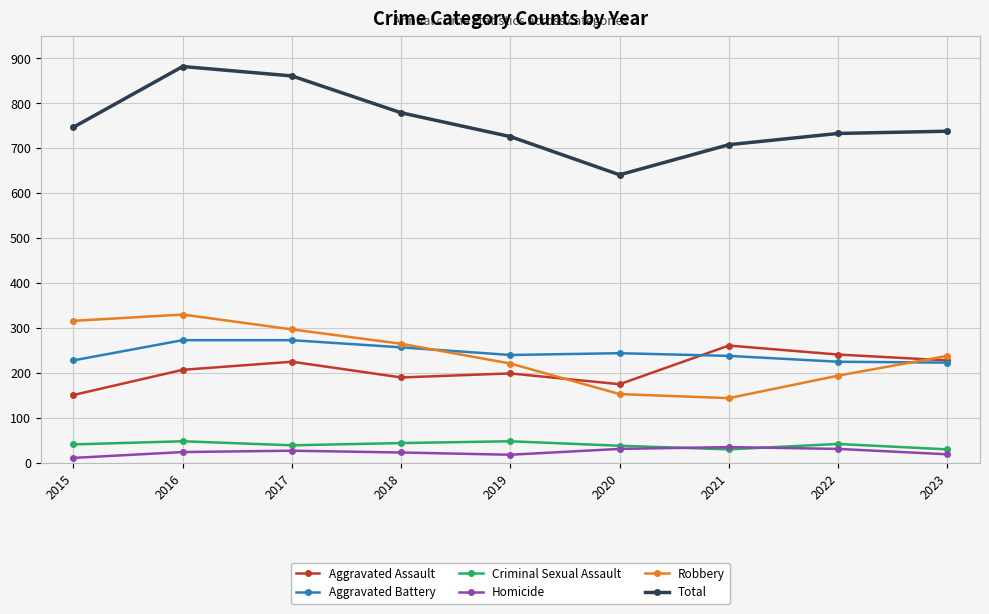

What is the lowest value of the Aggravated Assault series?

151